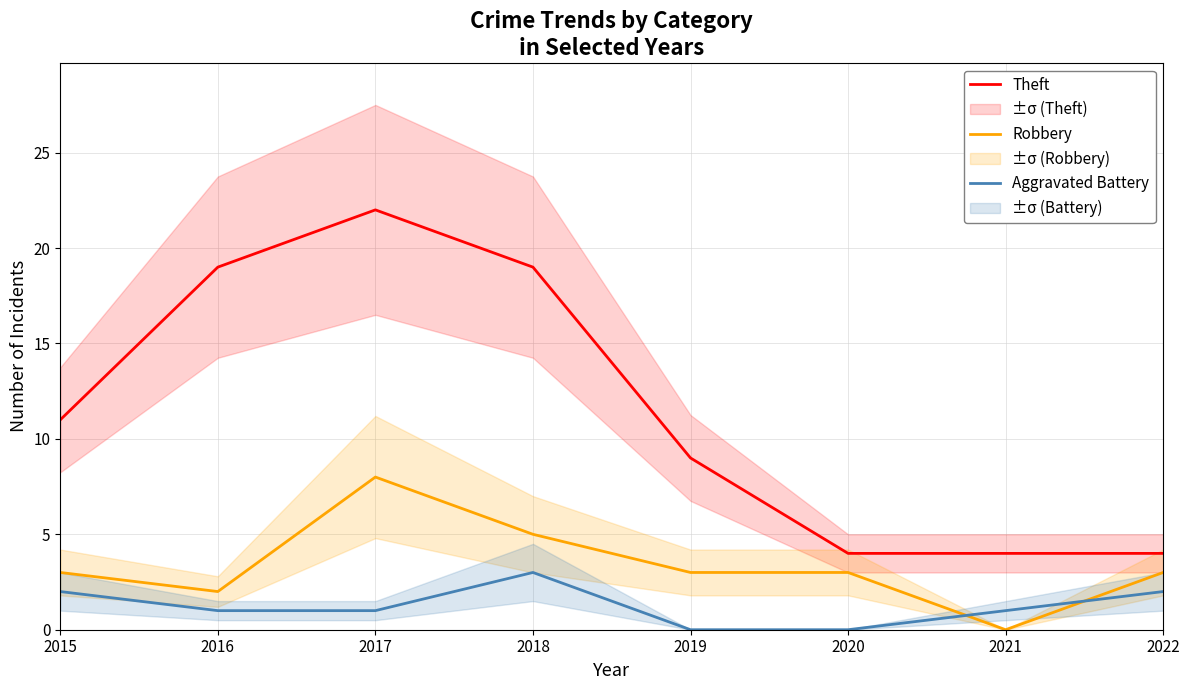

The value of Aggravated Battery at 2021 is 1. True or false?

True